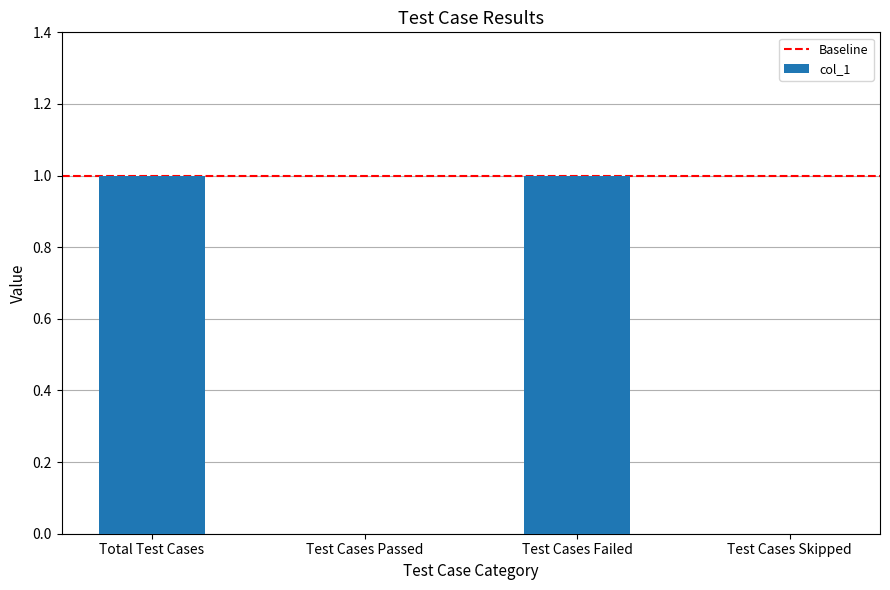

How many series are shown in this chart?

1